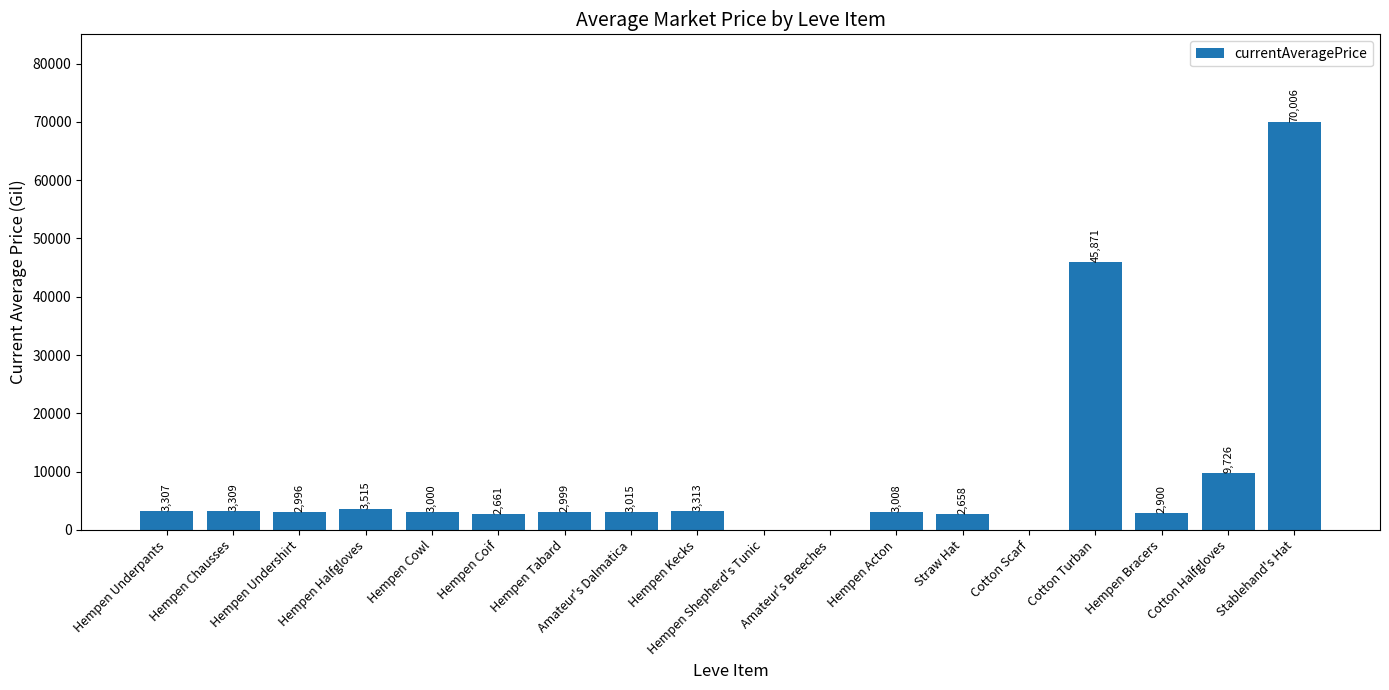

Read the value at Hempen Coif.

2661.0